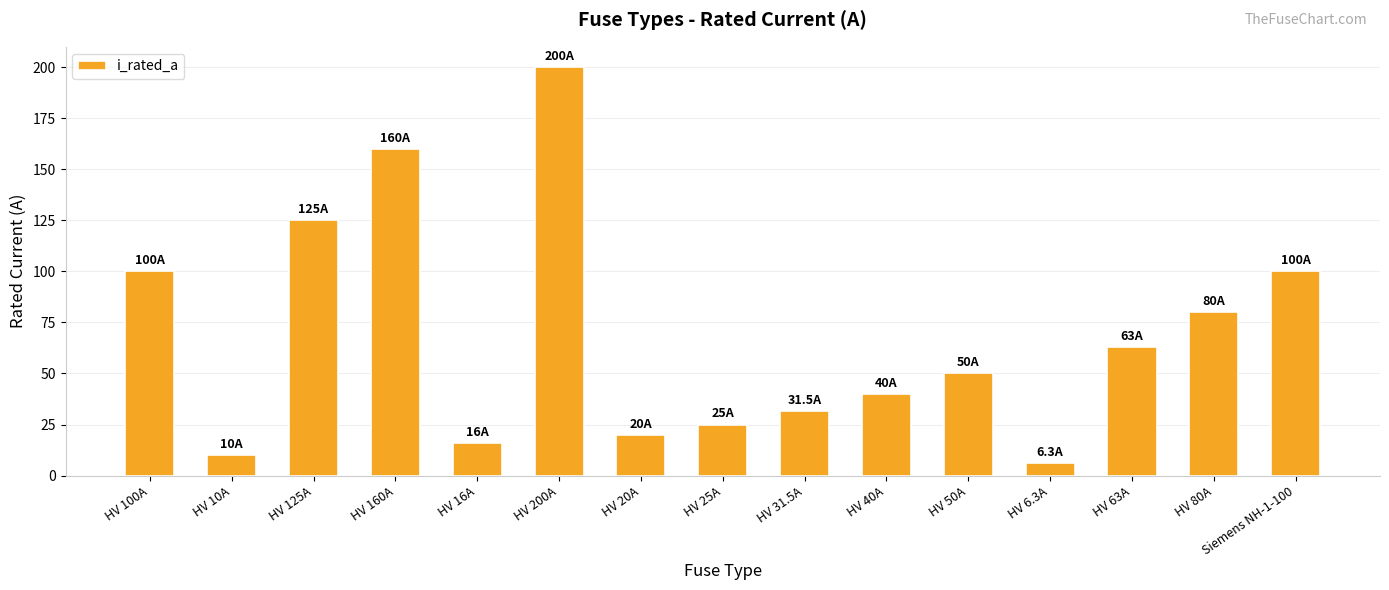

Is it true that the value at Siemens NH-1-100 is 166.6?

False